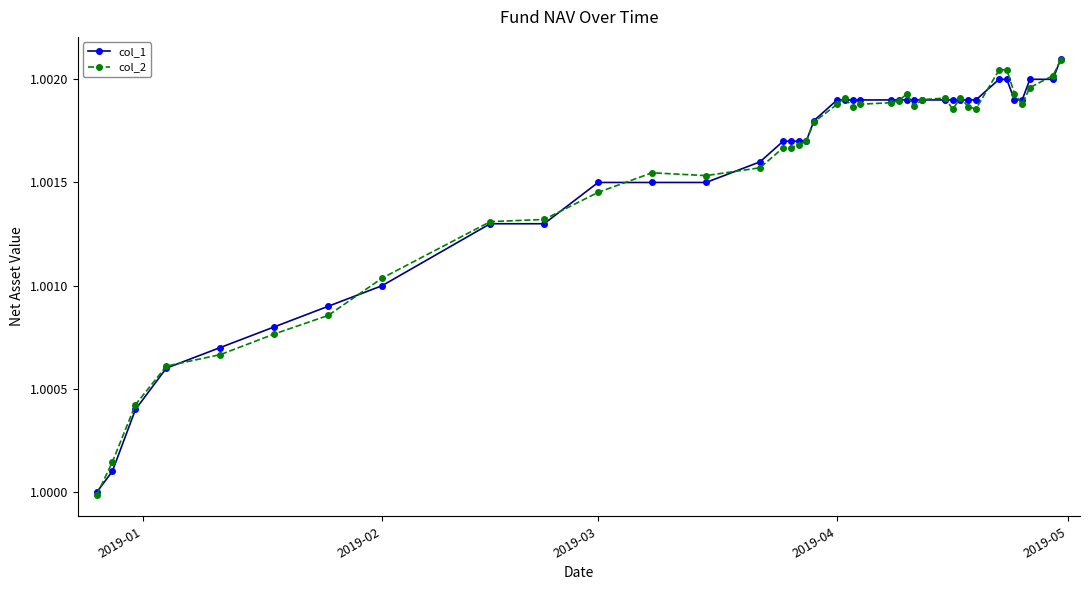

At how many categories does at least one series exceed 1?

39